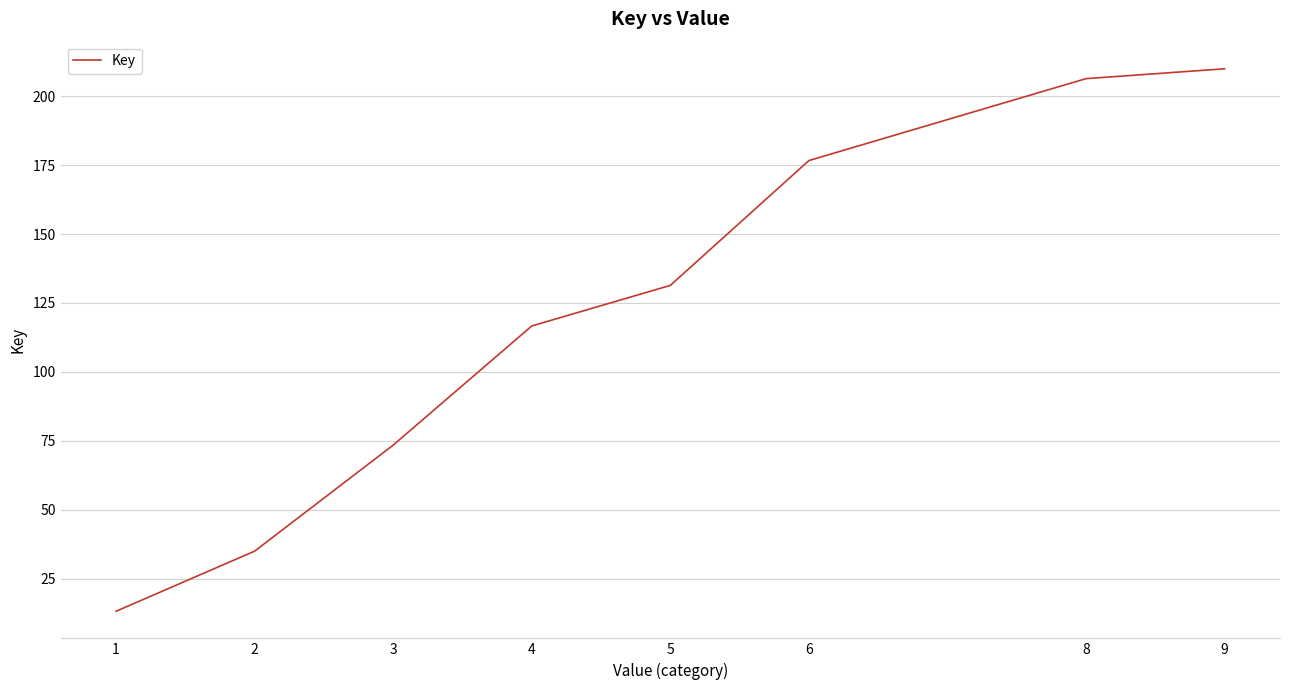

Rank the categories by value from lowest to highest.

1, 2, 3, 4, 5, 6, 8, 9